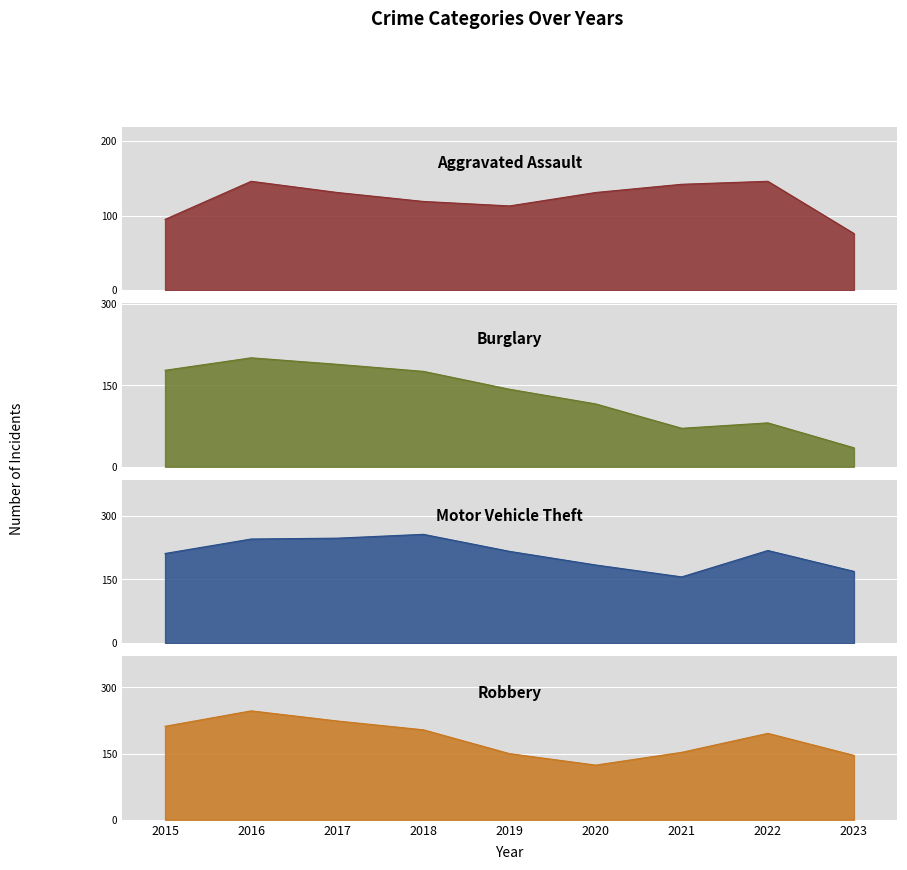

What is the sum of all Burglary values?

1190